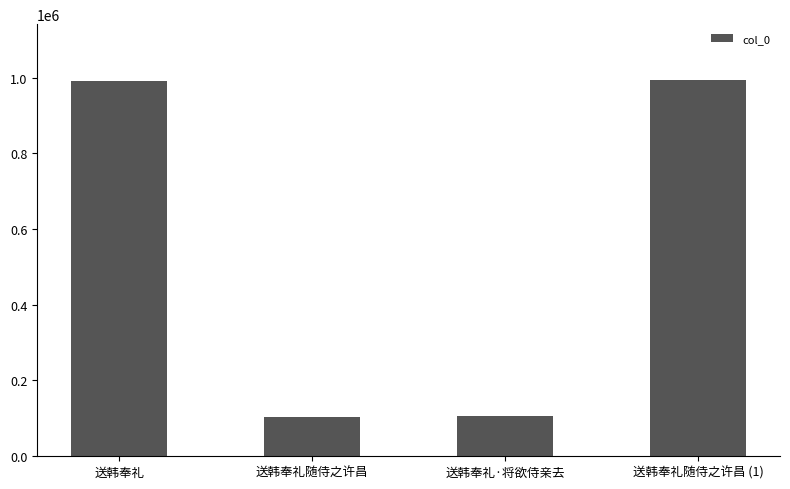

What is the difference between the maximum and minimum values?

889551